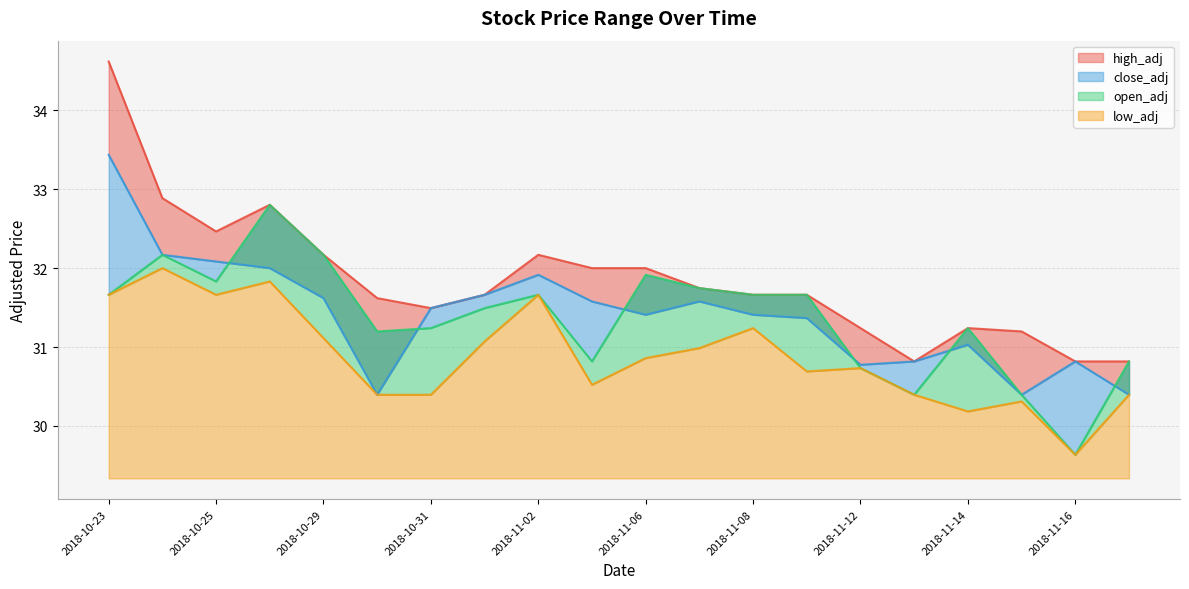

True or false: close_adj and open_adj cross at least once.

True